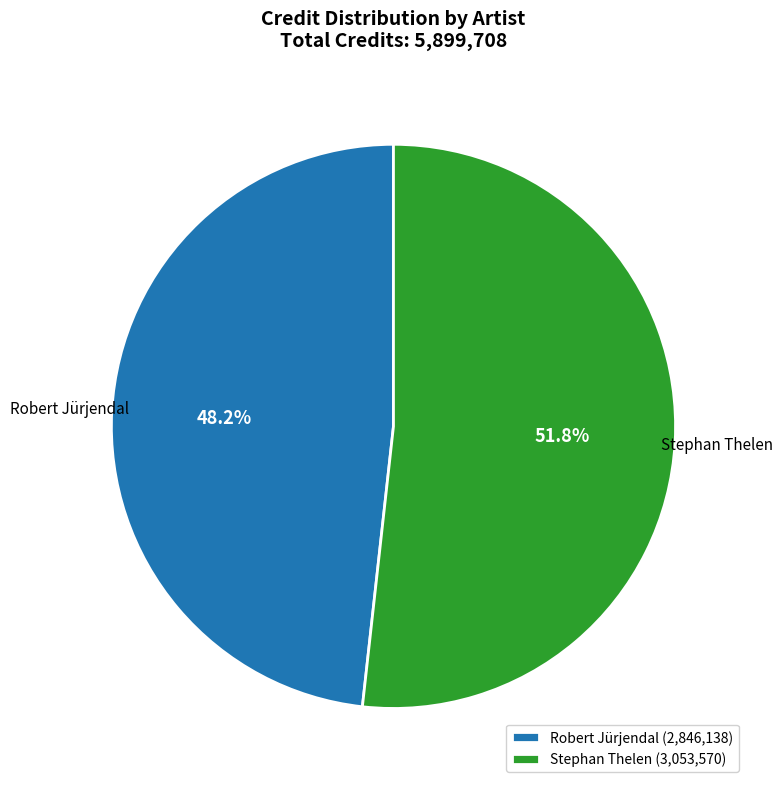

Is there a majority slice in this chart?

Yes